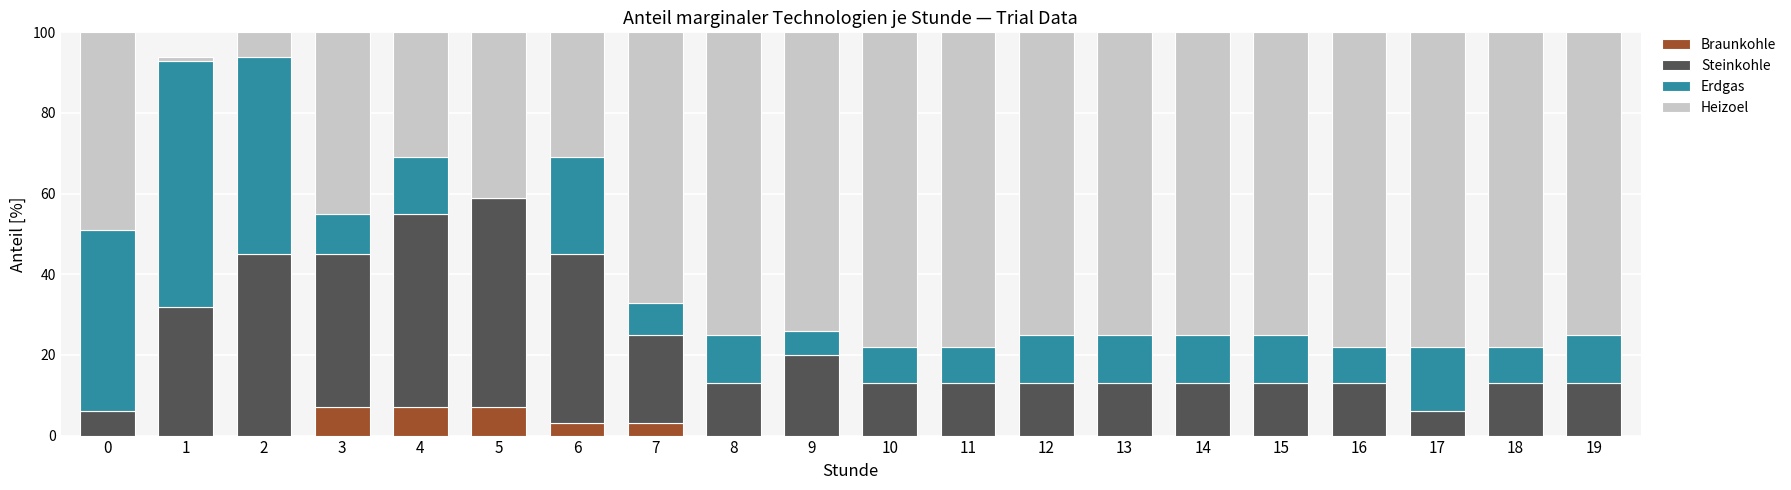

Which series has the largest total across all categories?

Heizoel